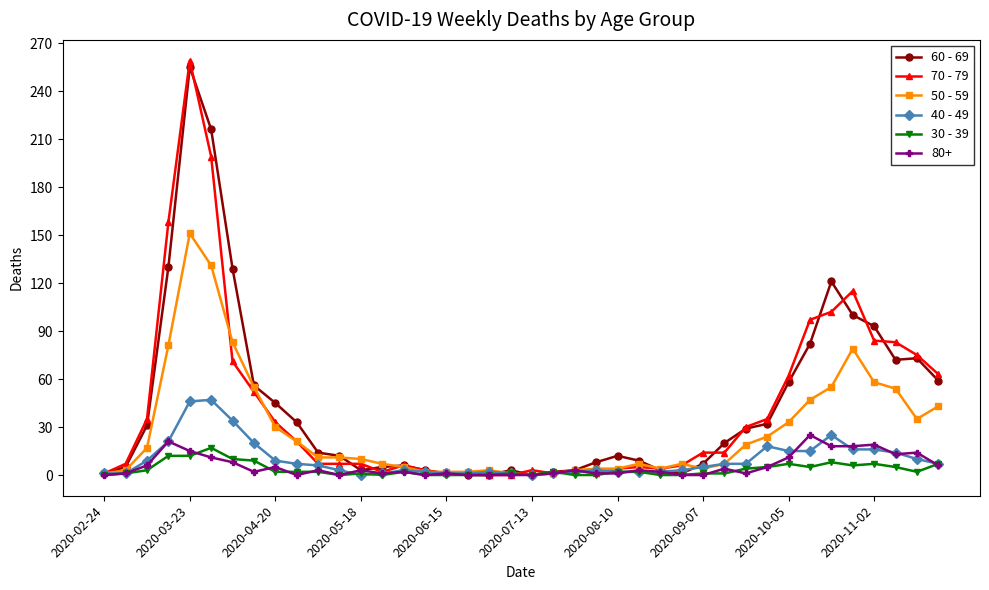

Which series has the largest range (max minus min)?

70 - 79